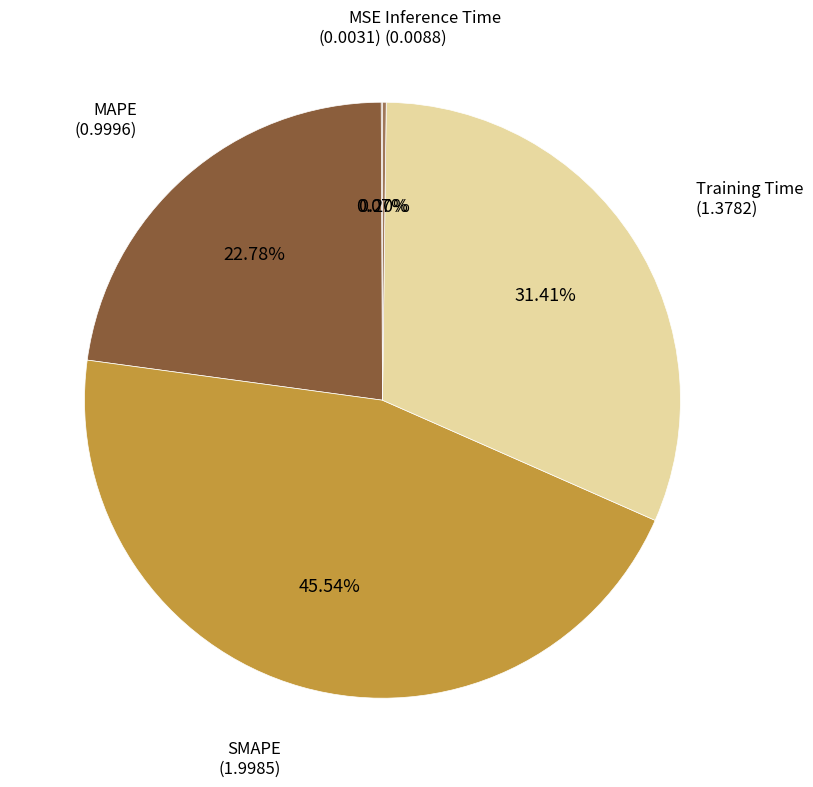

Which category has the biggest portion of the pie?

SMAPE